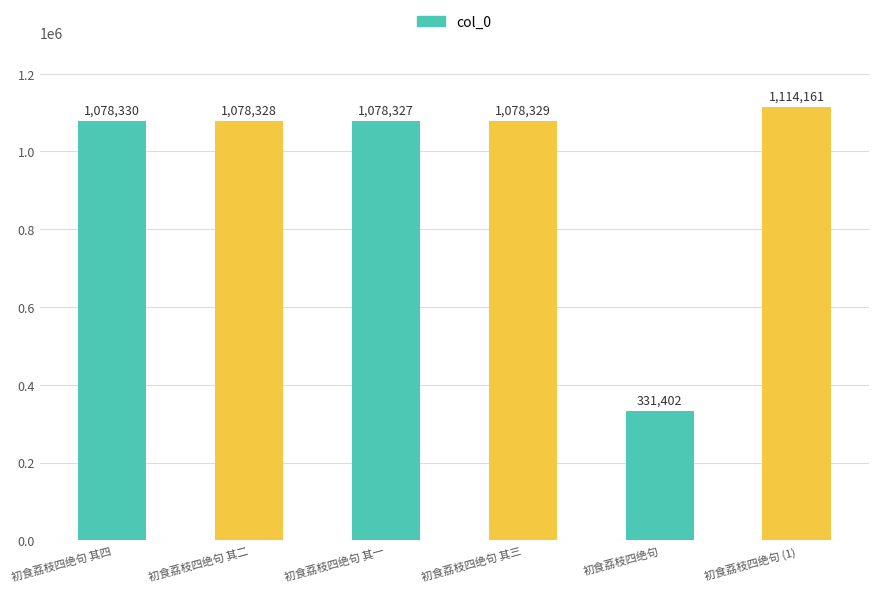

The chart shows a value of 1499781 at 初食荔枝四绝句 其二. True or false?

False